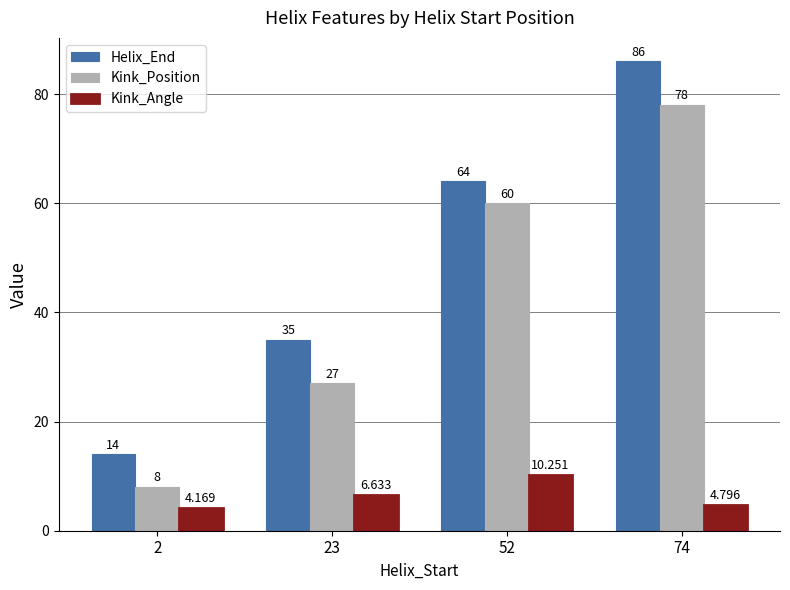

At 52, list the series in order from largest to smallest.

Helix_End, Kink_Position, Kink_Angle